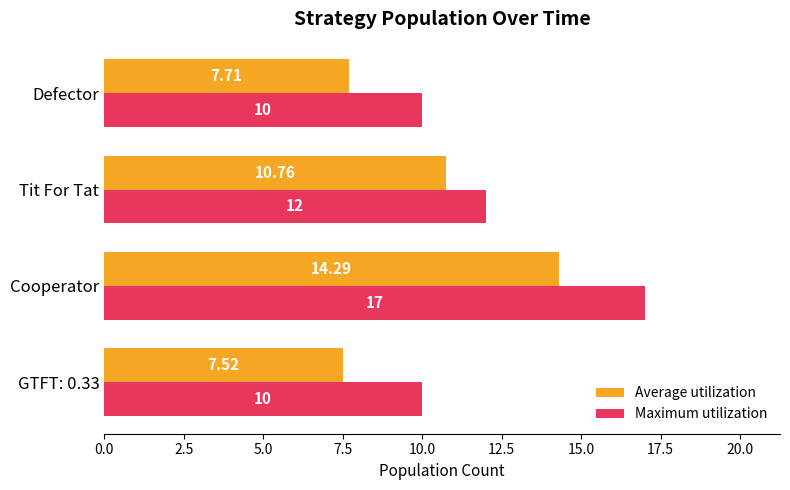

What is the sum of the Maximum utilization values at GTFT: 0.33 and Defector?

20.0